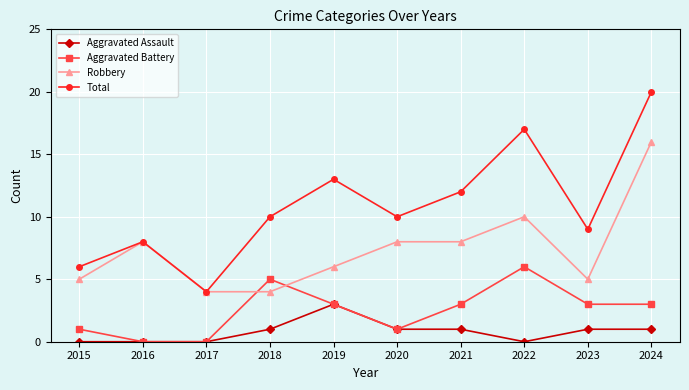

How many distinct data groups are displayed?

4